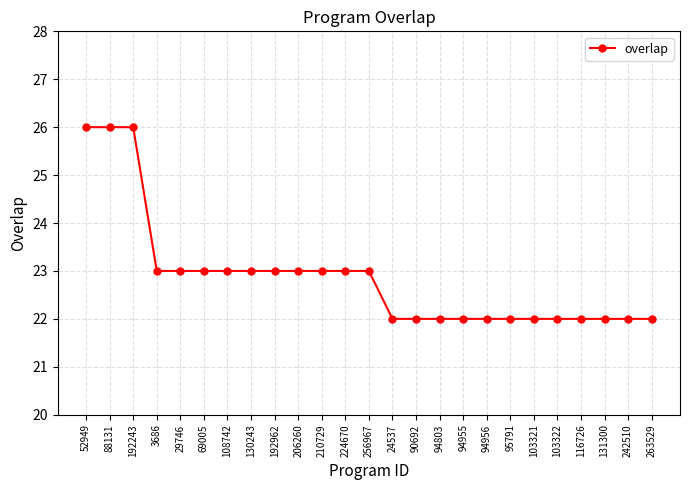

What is the maximum value shown in the chart?

26